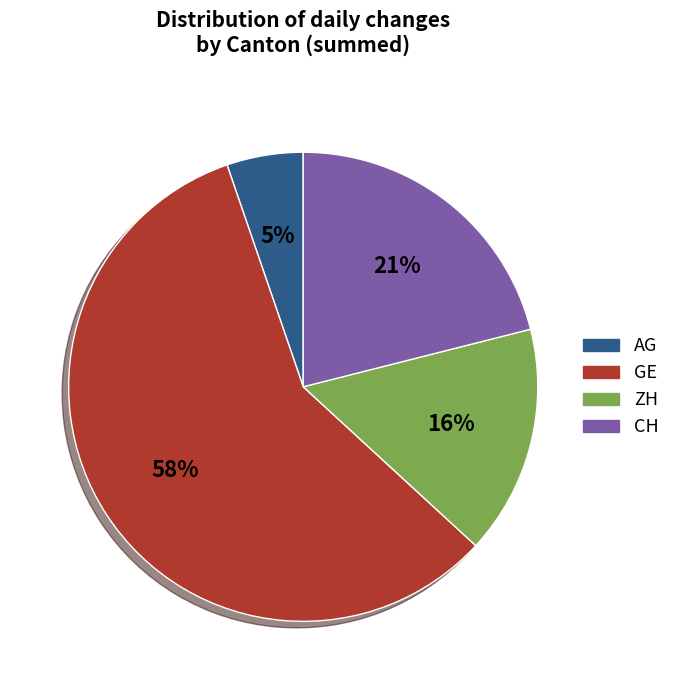

Does any single category account for the majority?

Yes